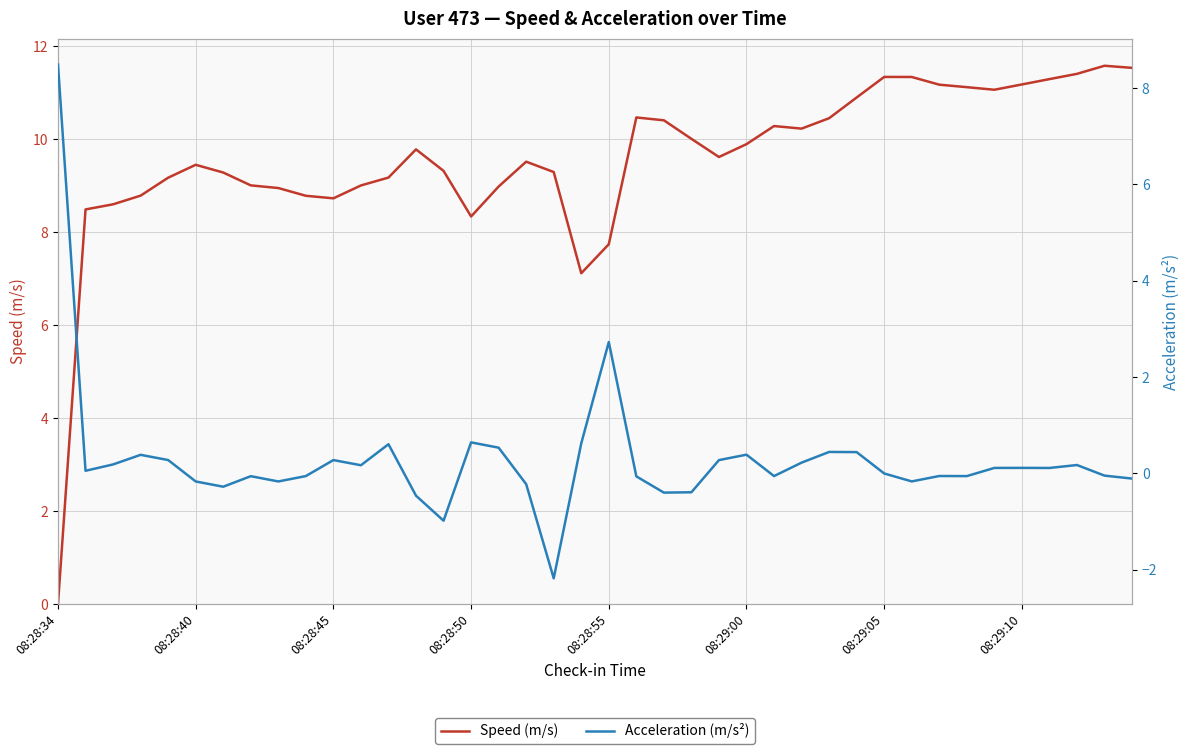

What is the total value across all series at 26?

10.2